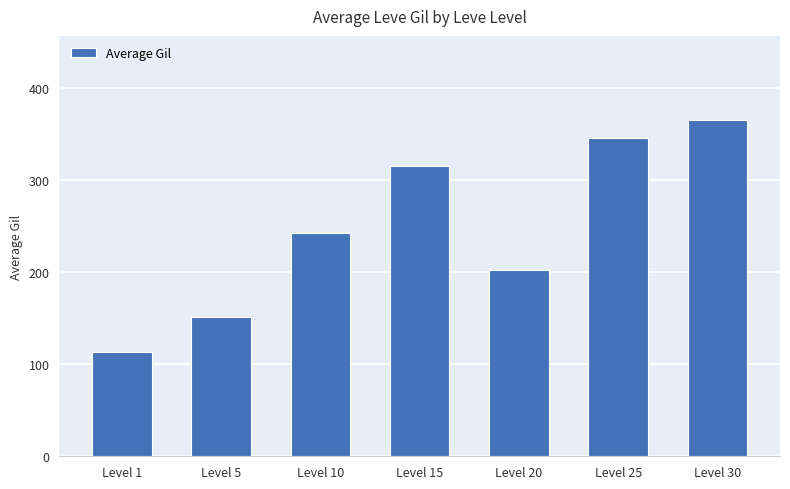

At which category does the chart reach its peak across all series?

Level 30